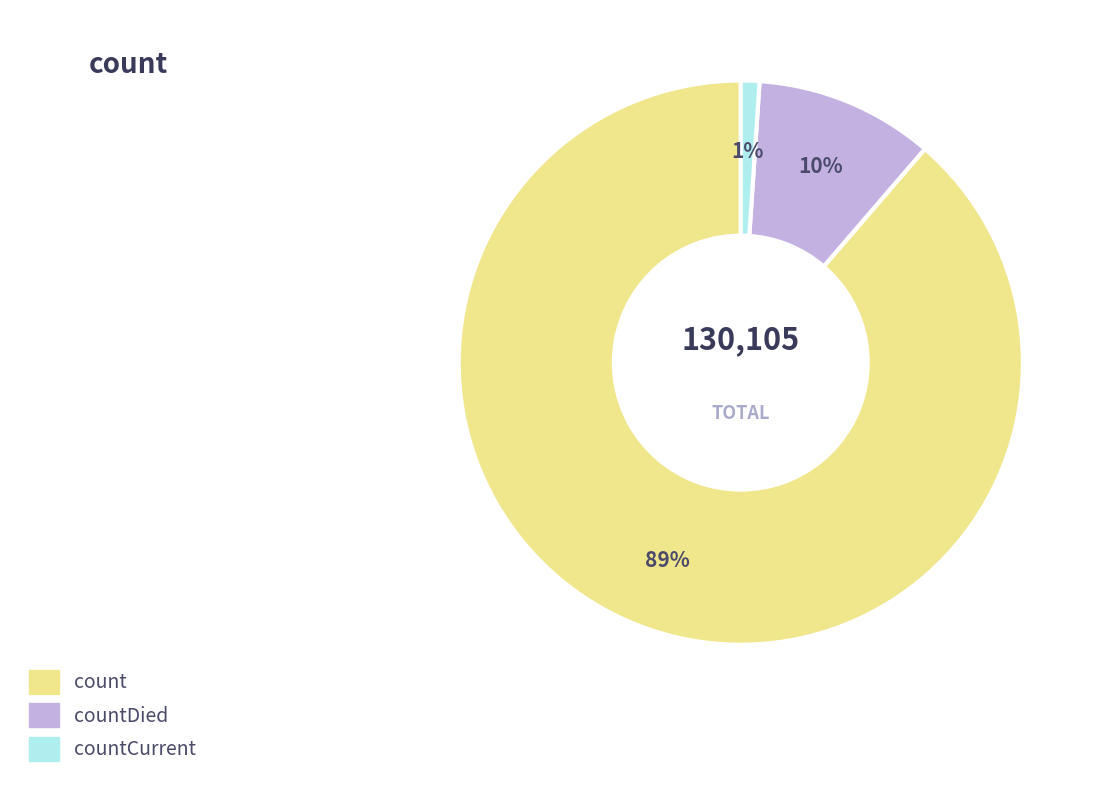

To the nearest percent, what is the difference between the largest and smallest slice percentages?

88%